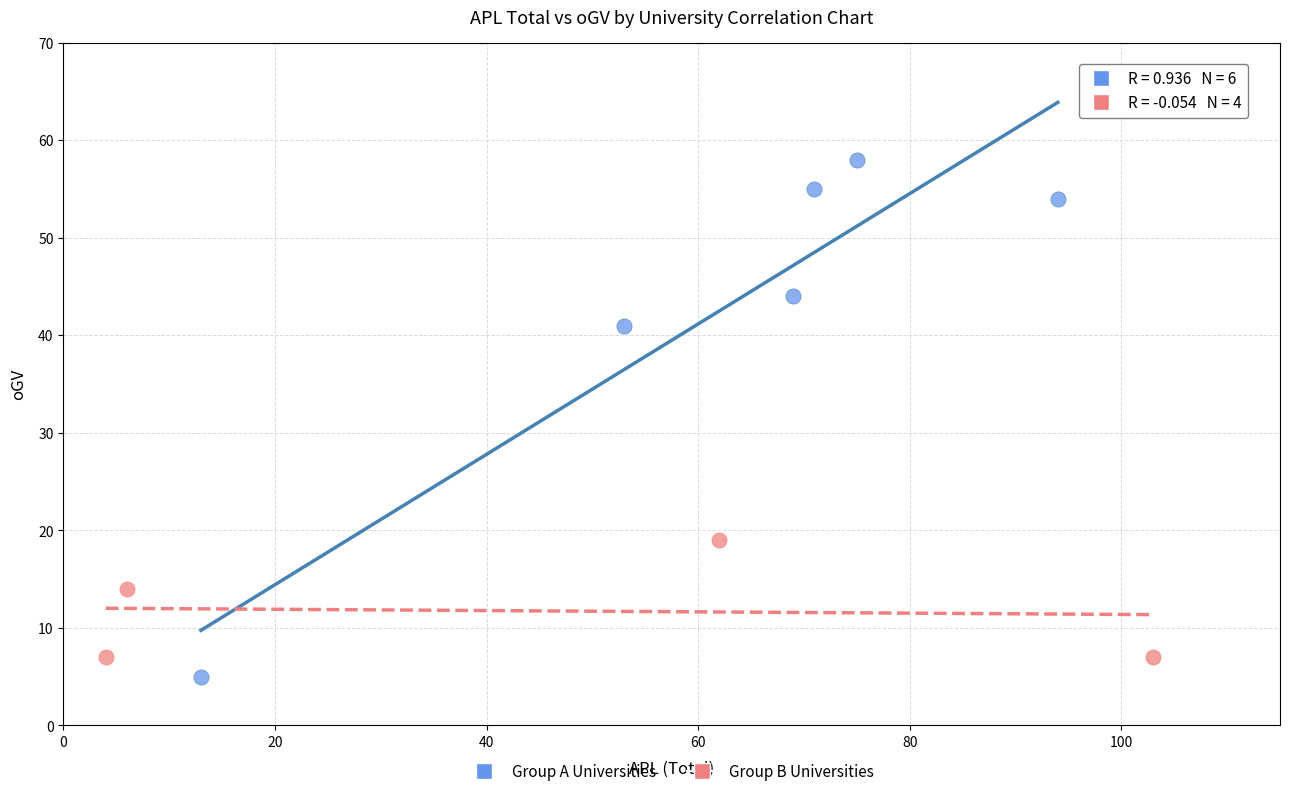

Which series contains the highest Y value?

Group A Universities